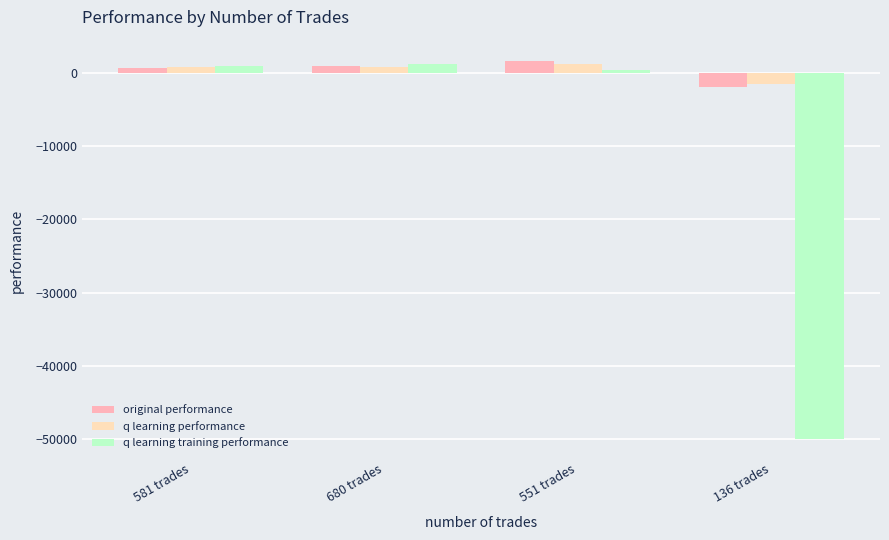

Which series changed the most between 680 trades and 136 trades?

q learning training performance